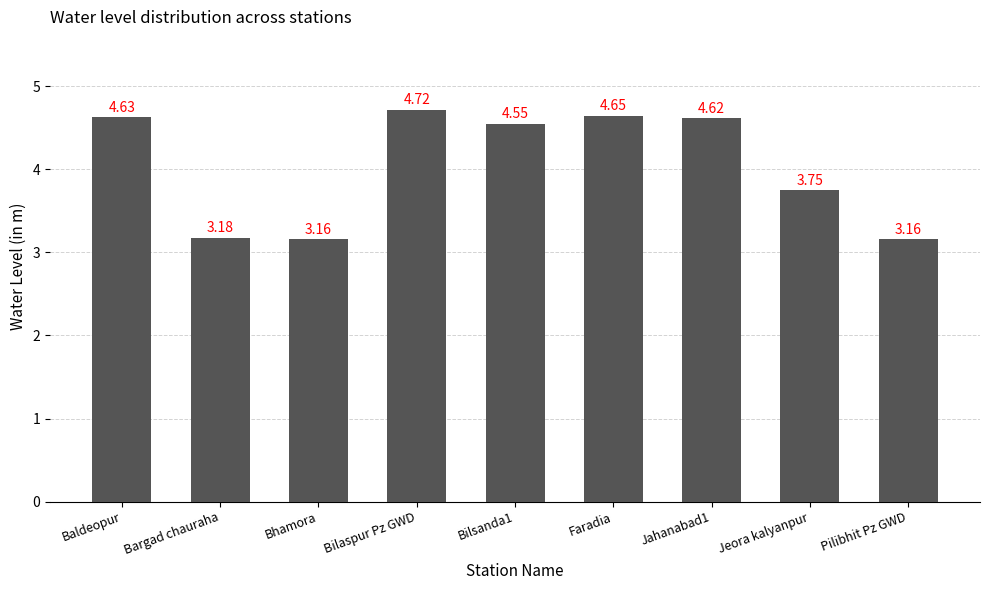

Which category has the highest value across all series?

Bilaspur Pz GWD